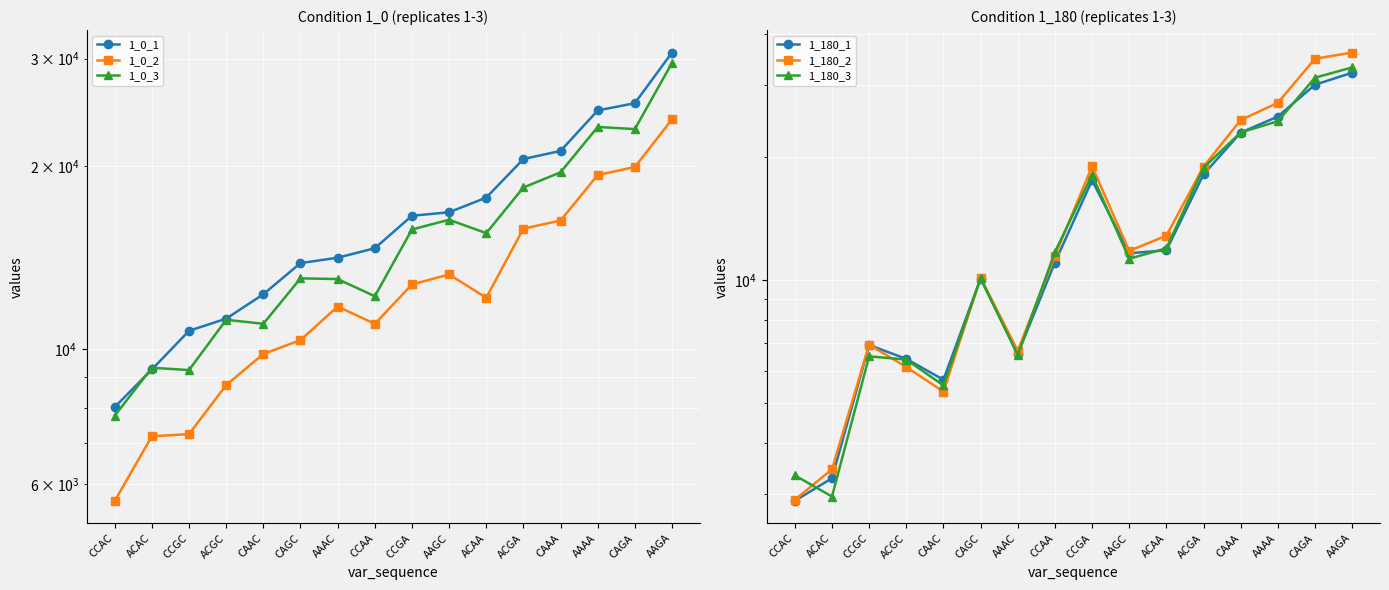

How many data points does each series have?

16